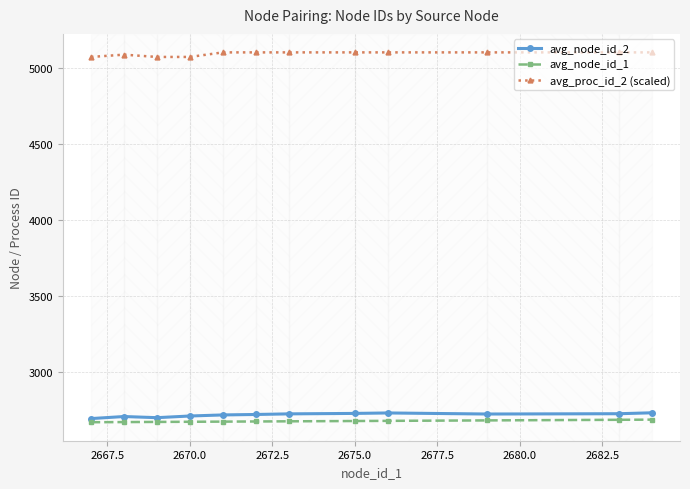

At how many categories does at least one series exceed 4282?

12